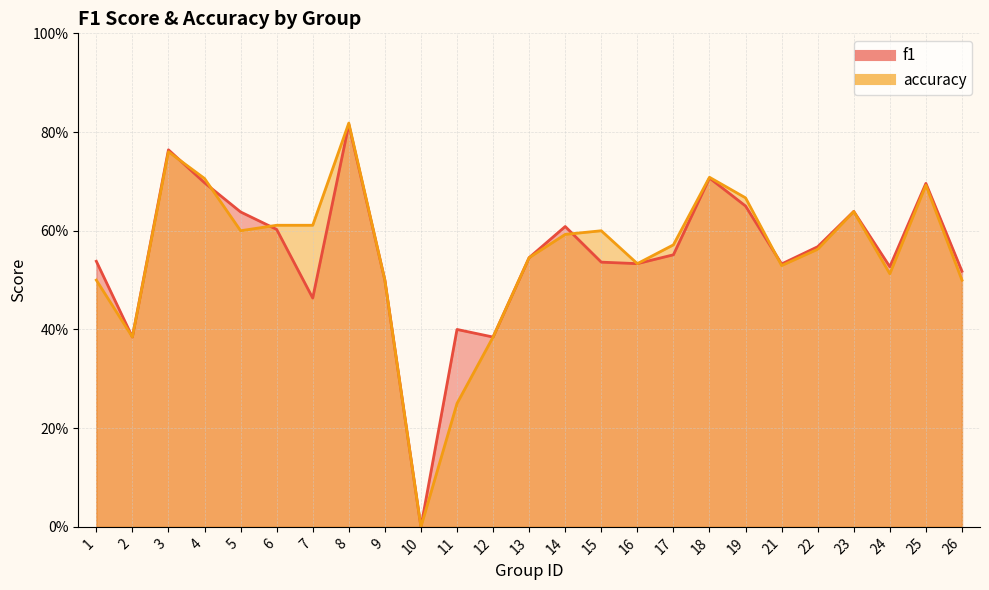

Read the accuracy value at 15.

0.6